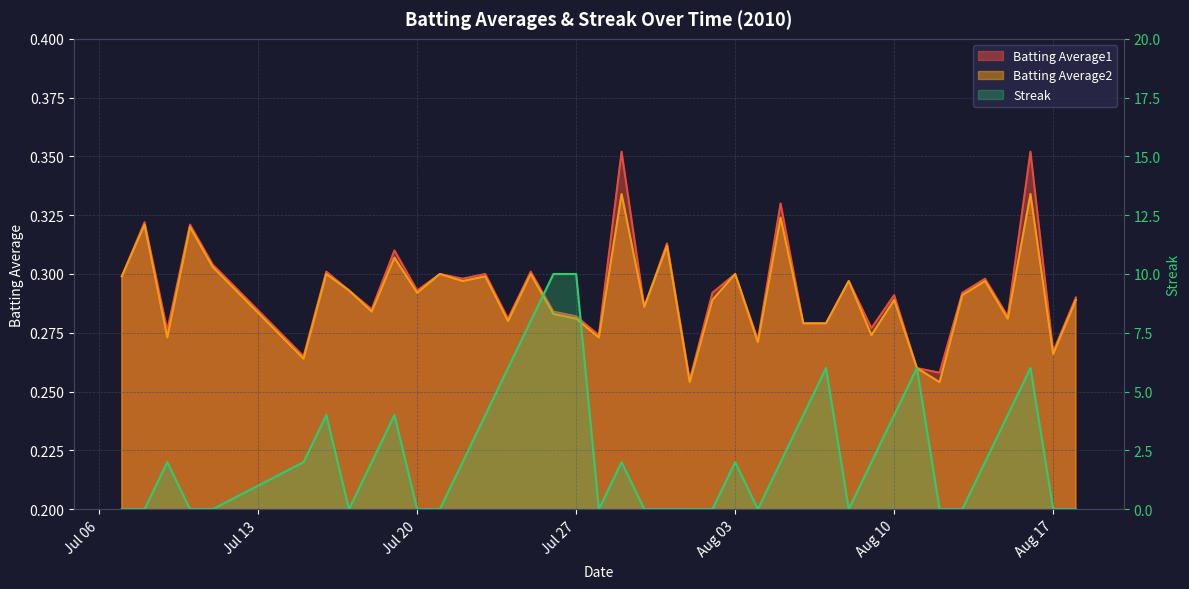

Does the chart display data point markers on the line(s)?

No